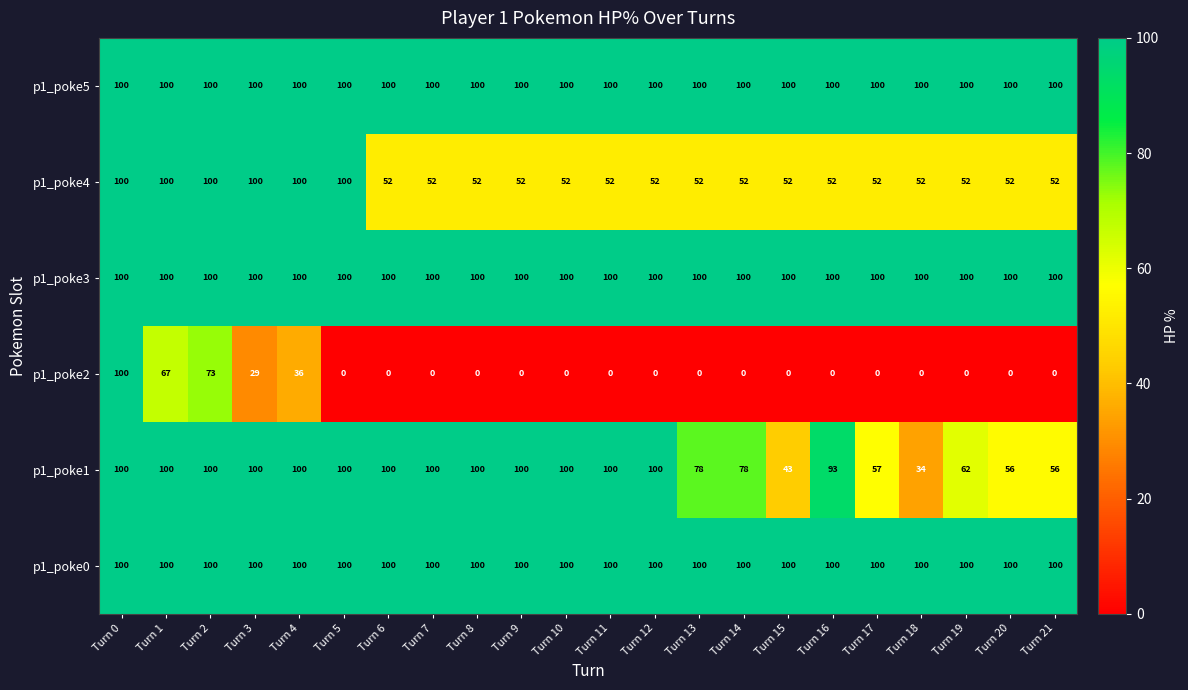

What value does the p1_poke0 series have at Turn 15?

100